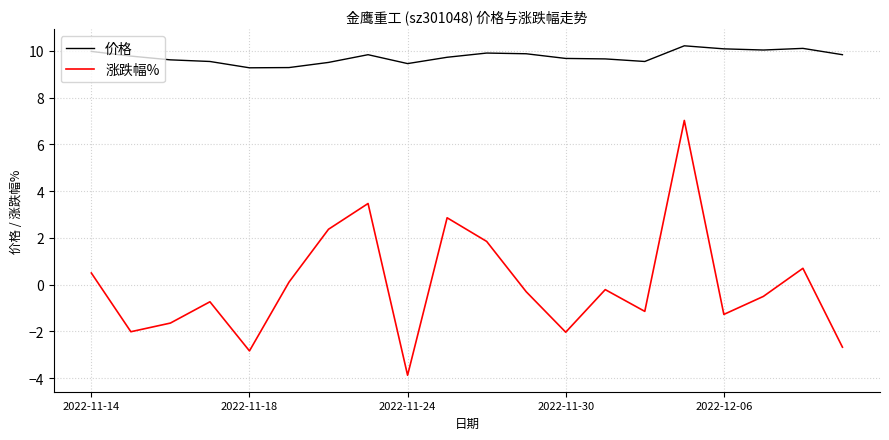

List the series in order of their peak value, lowest first.

涨跌幅%, 价格